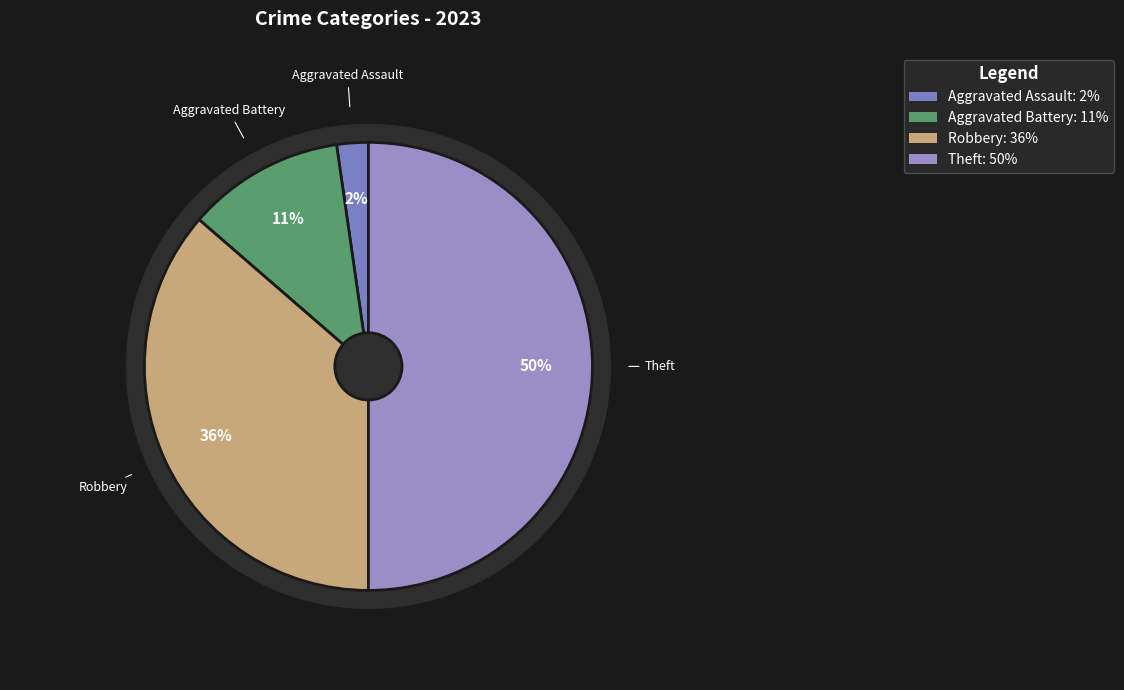

True or false: Aggravated Battery accounts for 17% of the total.

False